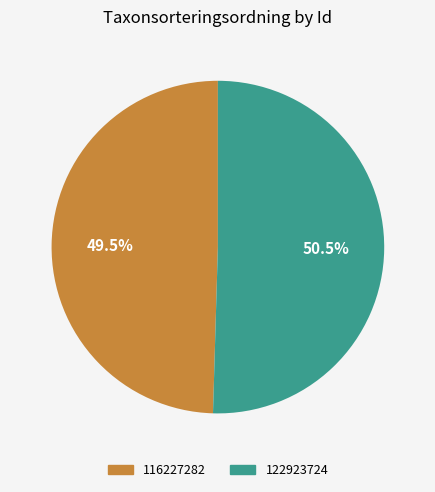

To the nearest percent, what is the average slice percentage?

50%